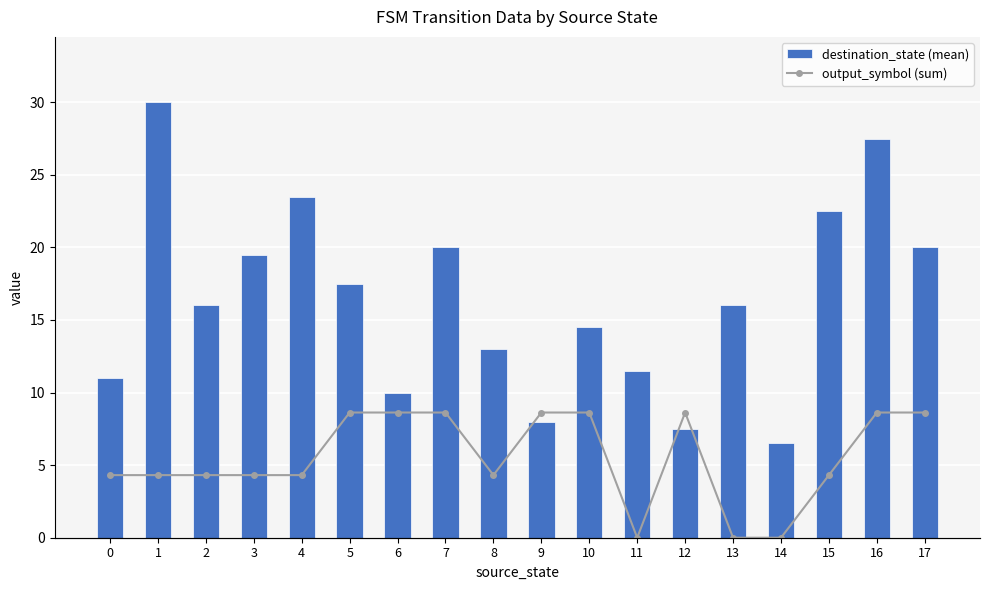

What is the average value of the output_symbol (sum) series?

1.3